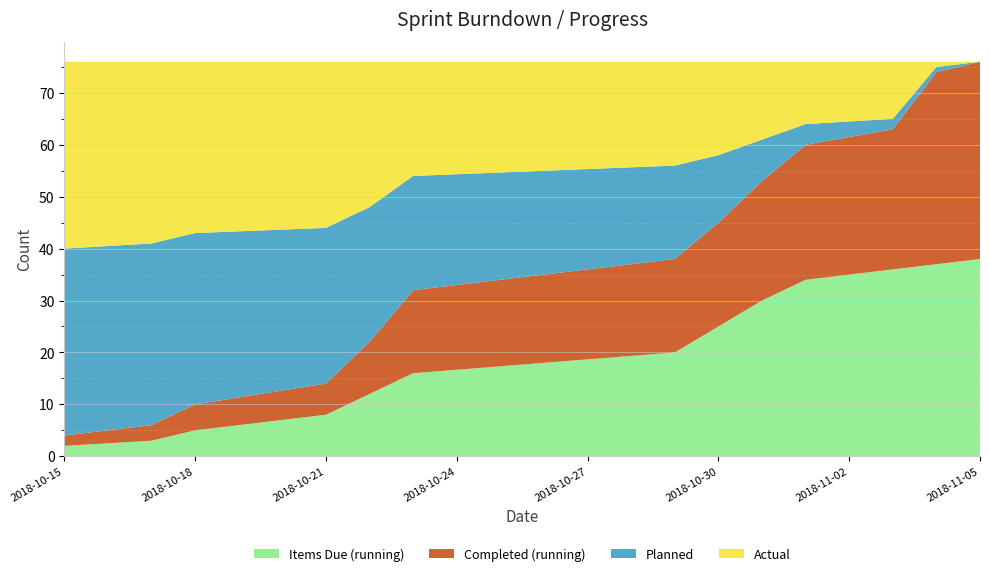

Reading left to right, what are all the values shown in this chart?

Items Due (running): 2	3	5	8	12	16	20	25	30	34	36	37	38
Completed (running): 2	3	5	6	10	16	18	20	23	26	27	37	38
Planned: 36	35	33	30	26	22	18	13	8	4	2	1	0
Actual: 36	35	33	32	28	22	20	18	15	12	11	1	0